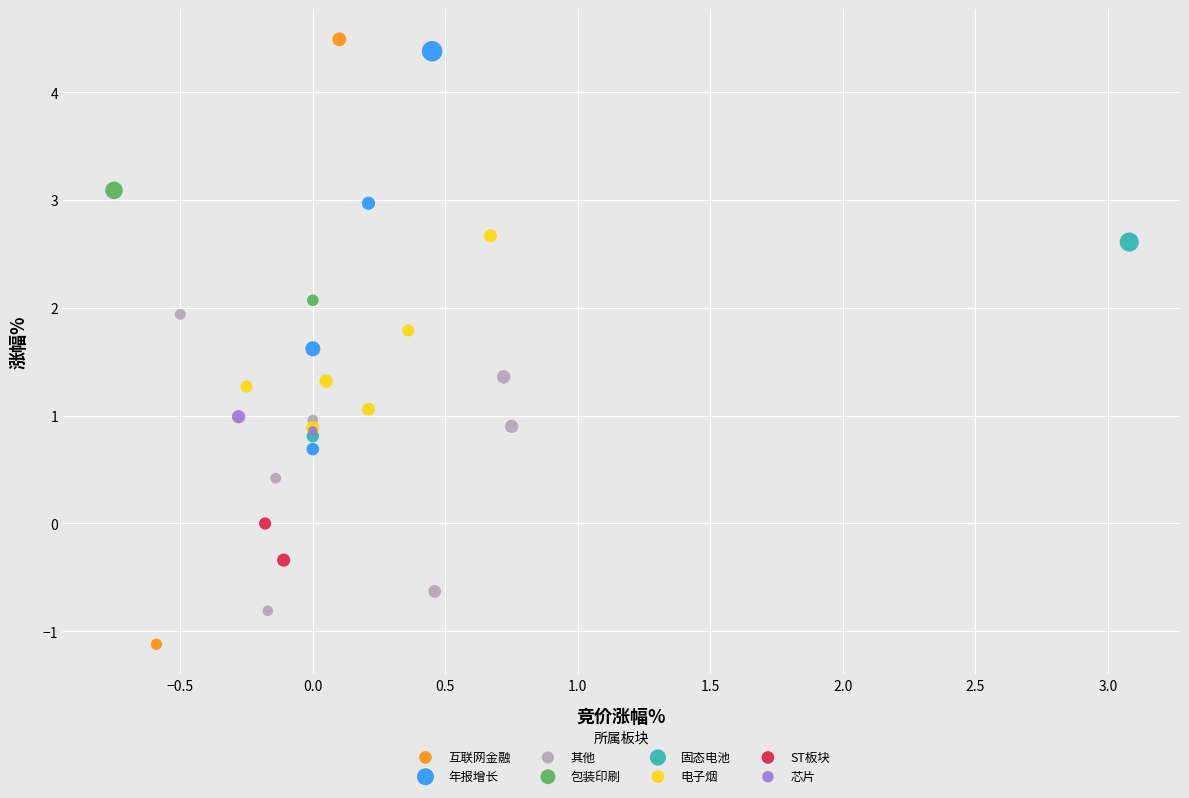

What are all the series names shown in the legend?

互联网金融, 年报增长, 其他, 包装印刷, 固态电池, 电子烟, ST板块, 芯片